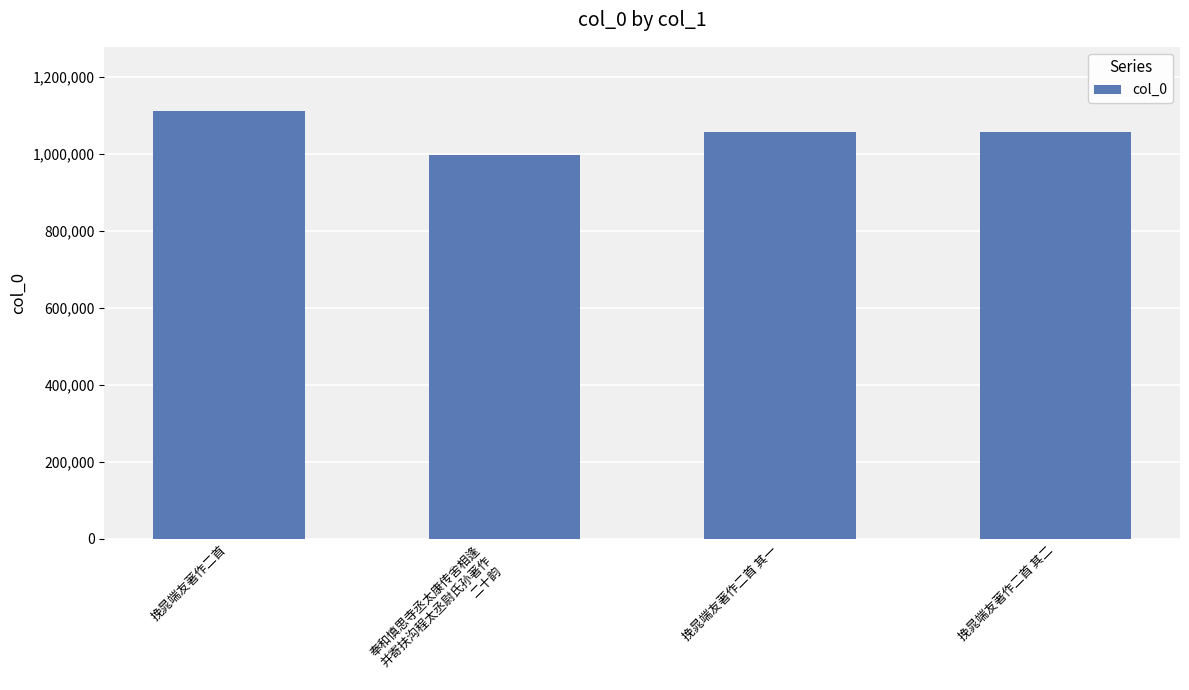

Is it true that the value at 挽晁端友著作二首 其二 is 1463424?

False